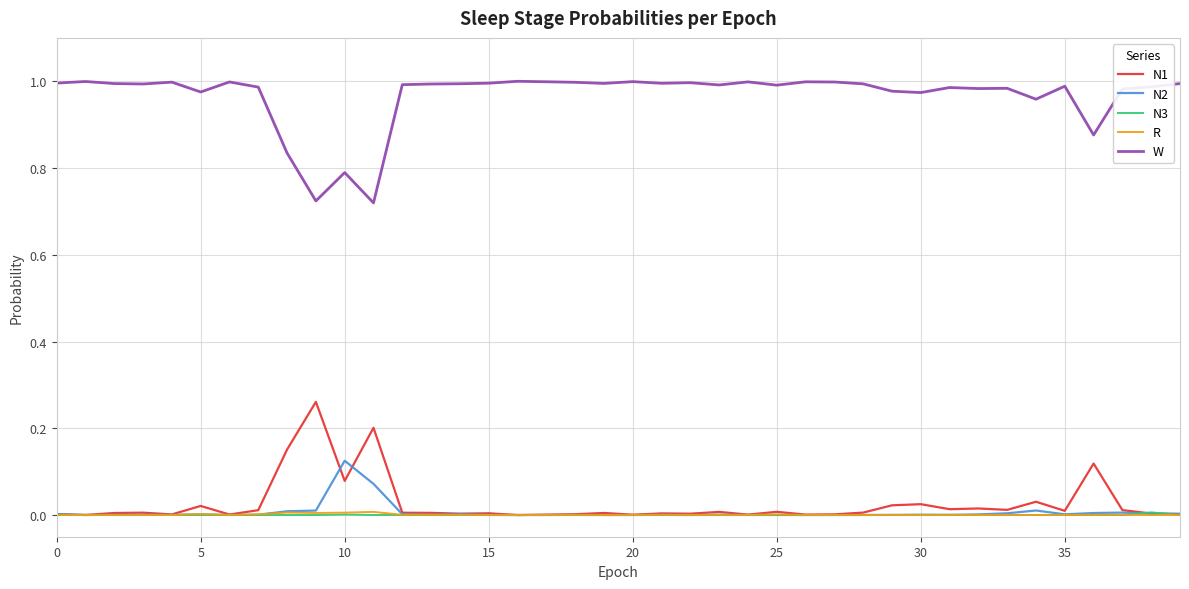

True or false: R and W intersect in this chart.

False